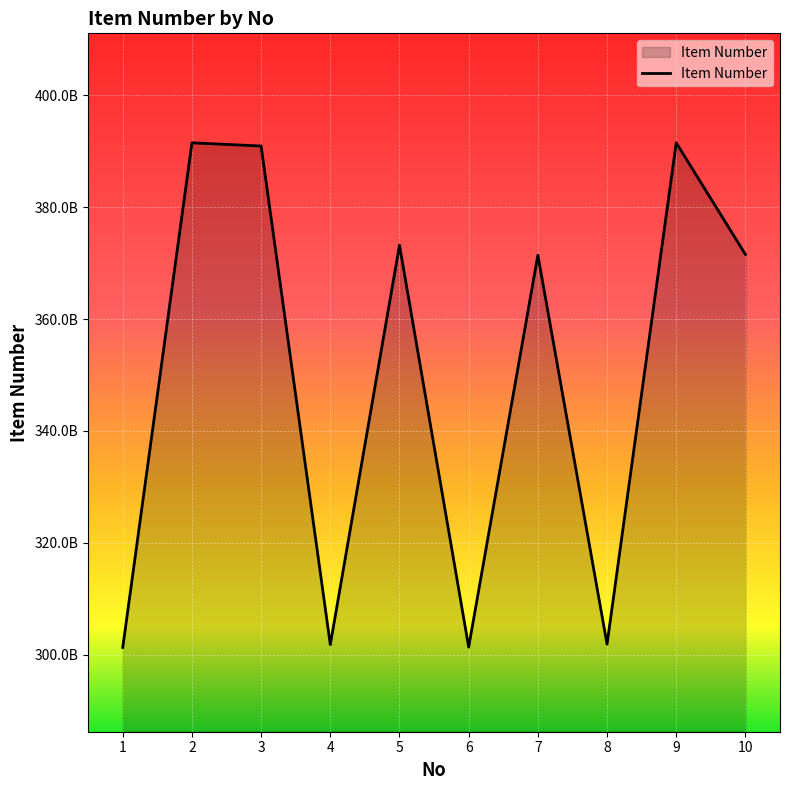

Does the chart have visible grid lines?

Yes